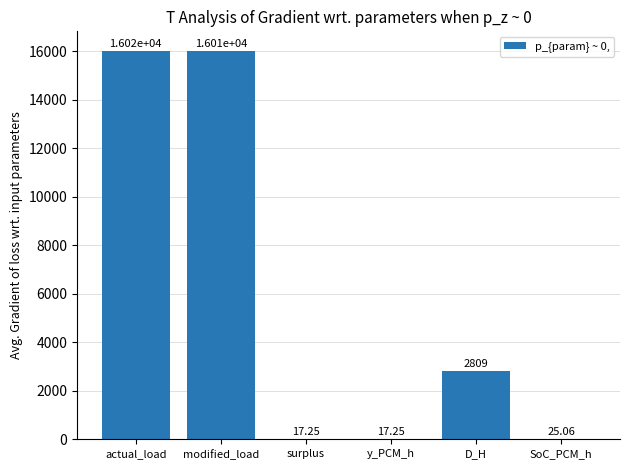

Approximately how many times larger is the value at surplus compared to SoC_PCM_h?

0.7